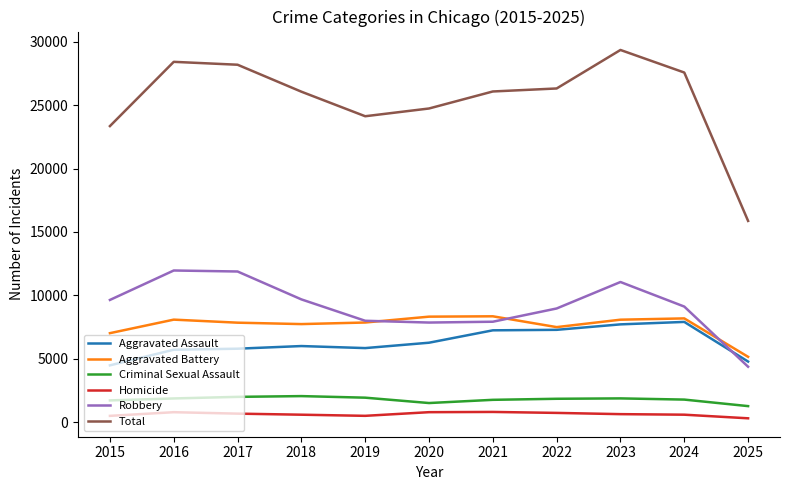

Is it true that Criminal Sexual Assault equals 1715 at 2015?

True